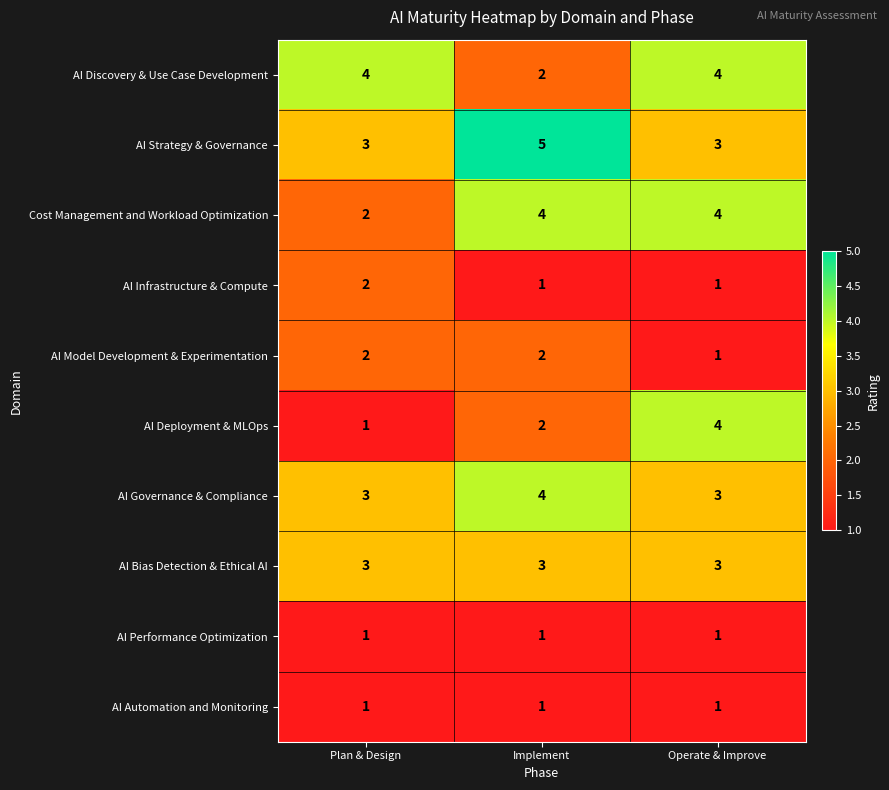

At how many categories does at least one series exceed 3?

3